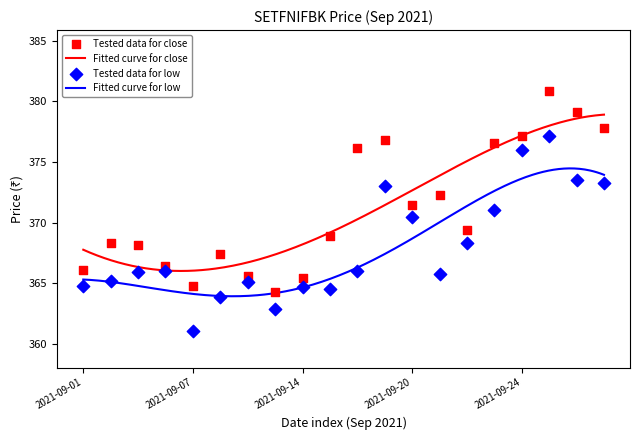

Which series has the largest total across all categories?

close